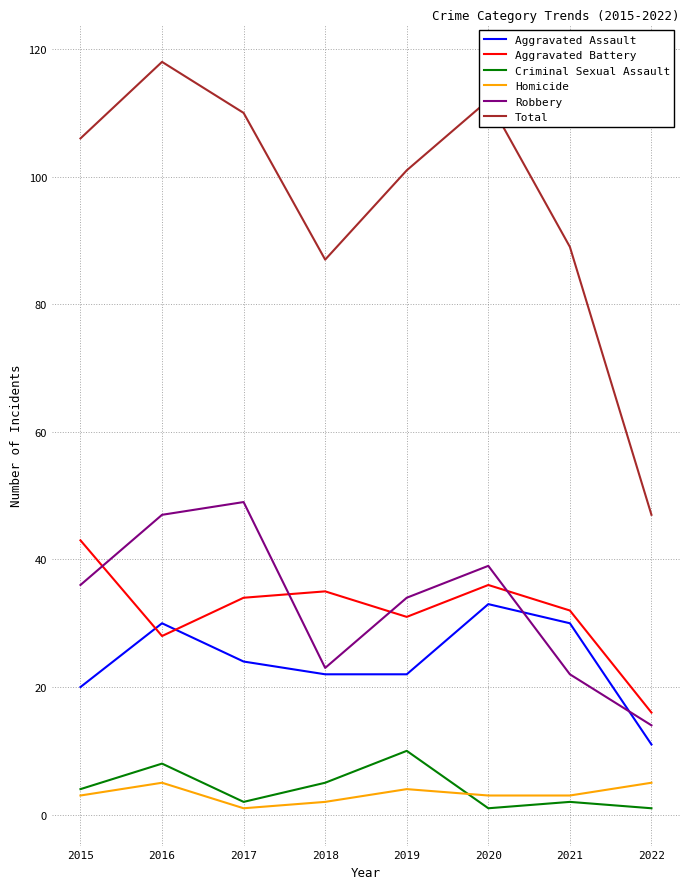

Which series has the largest total across all categories?

Total